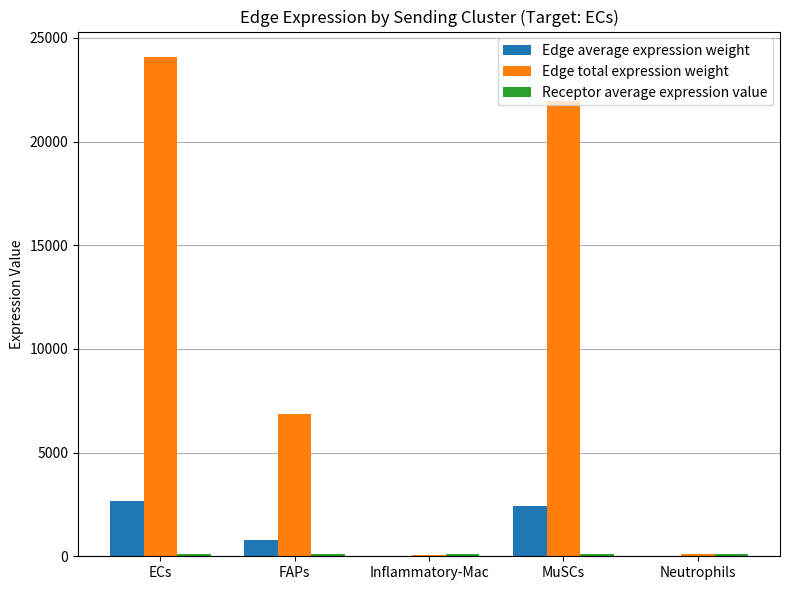

At which category is the sum across all series the highest?

ECs